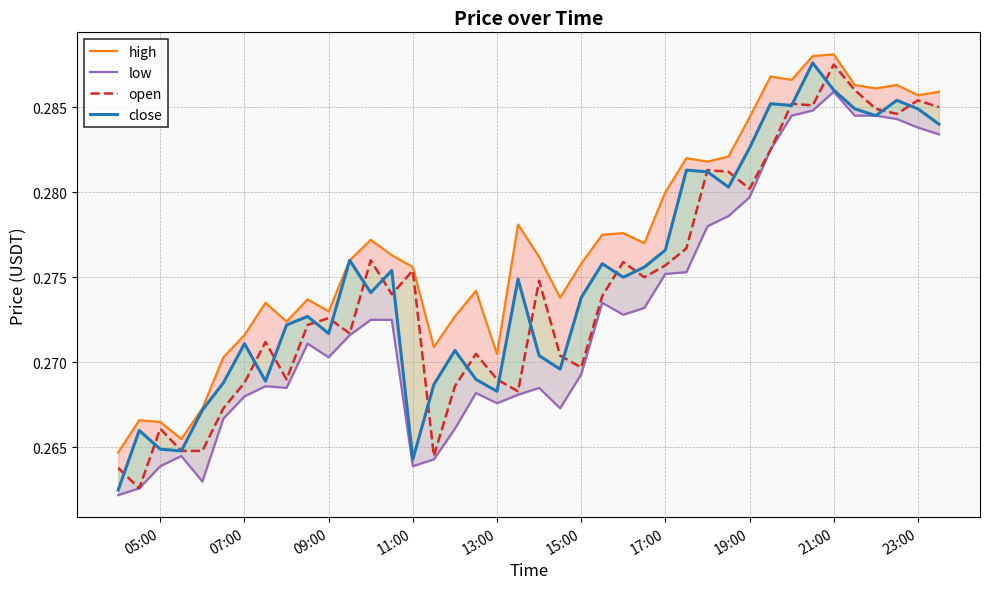

Is the value of low at 21 greater than the value of close at 34?

No